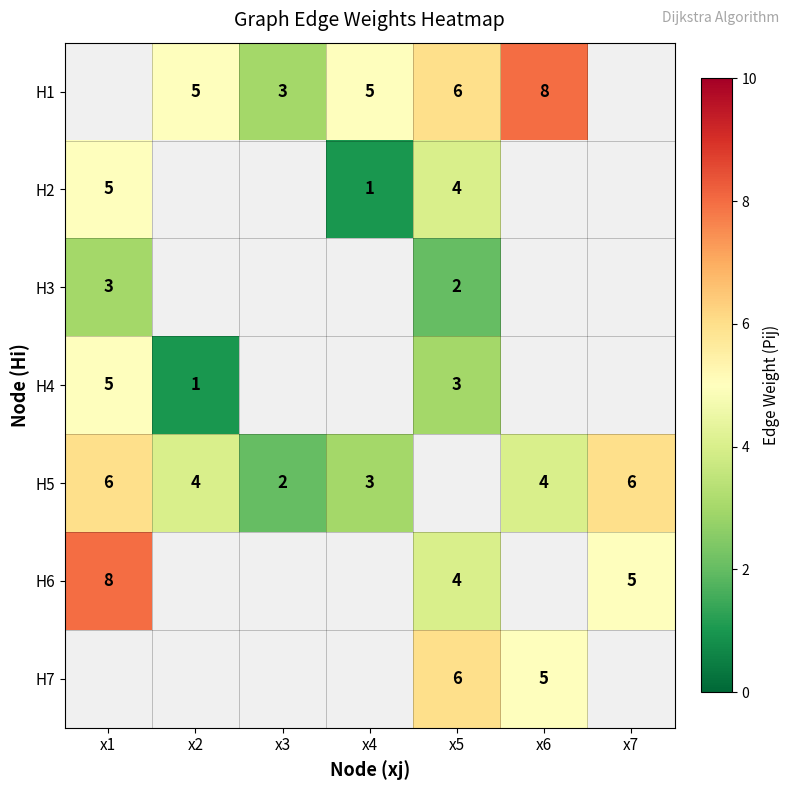

What is the difference between the highest and lowest values at x4?

4.0